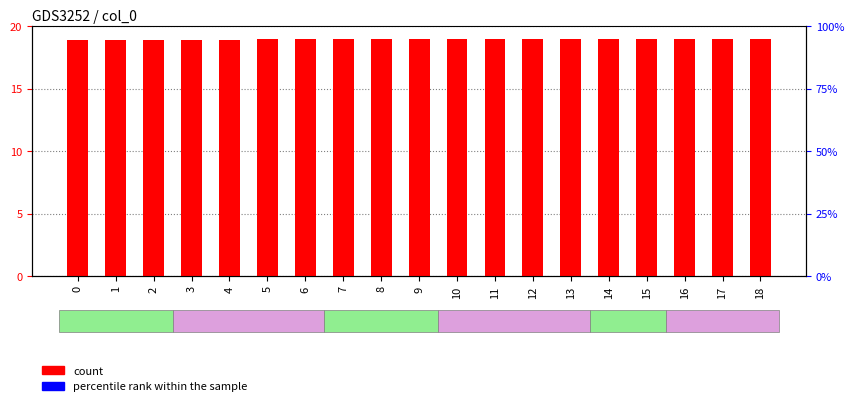

List the labels in order of count value, smallest first.

0, 1, 2, 3, 4, 5, 6, 7, 8, 9, 10, 11, 12, 13, 14, 15, 16, 17, 18